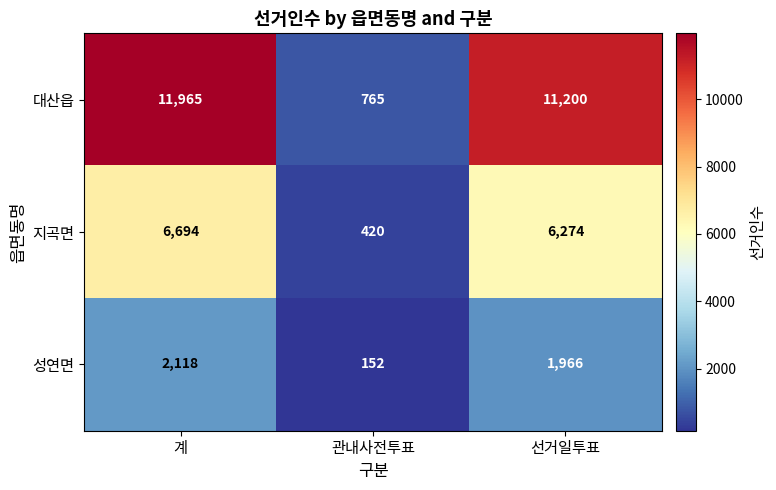

What is the total value across all series at 선거일투표?

19440